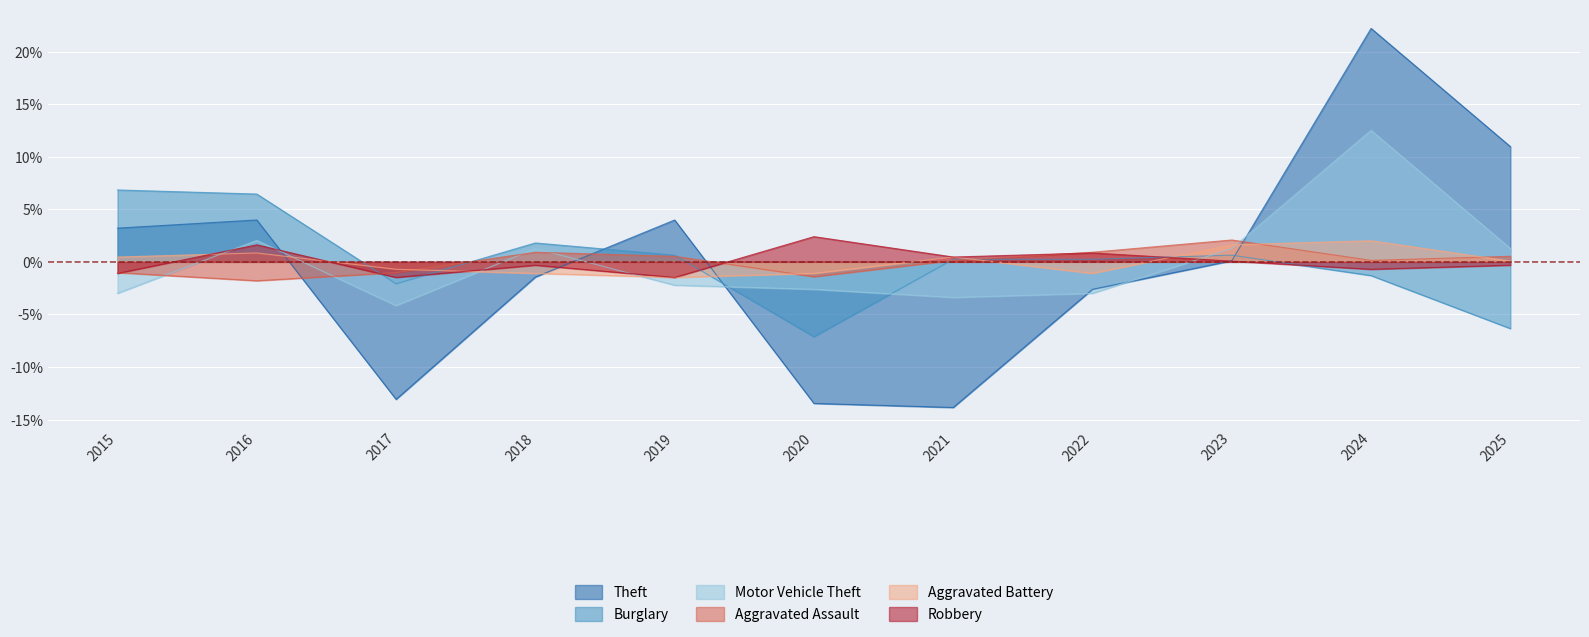

What is the minimum value shown in the chart?

-13.8